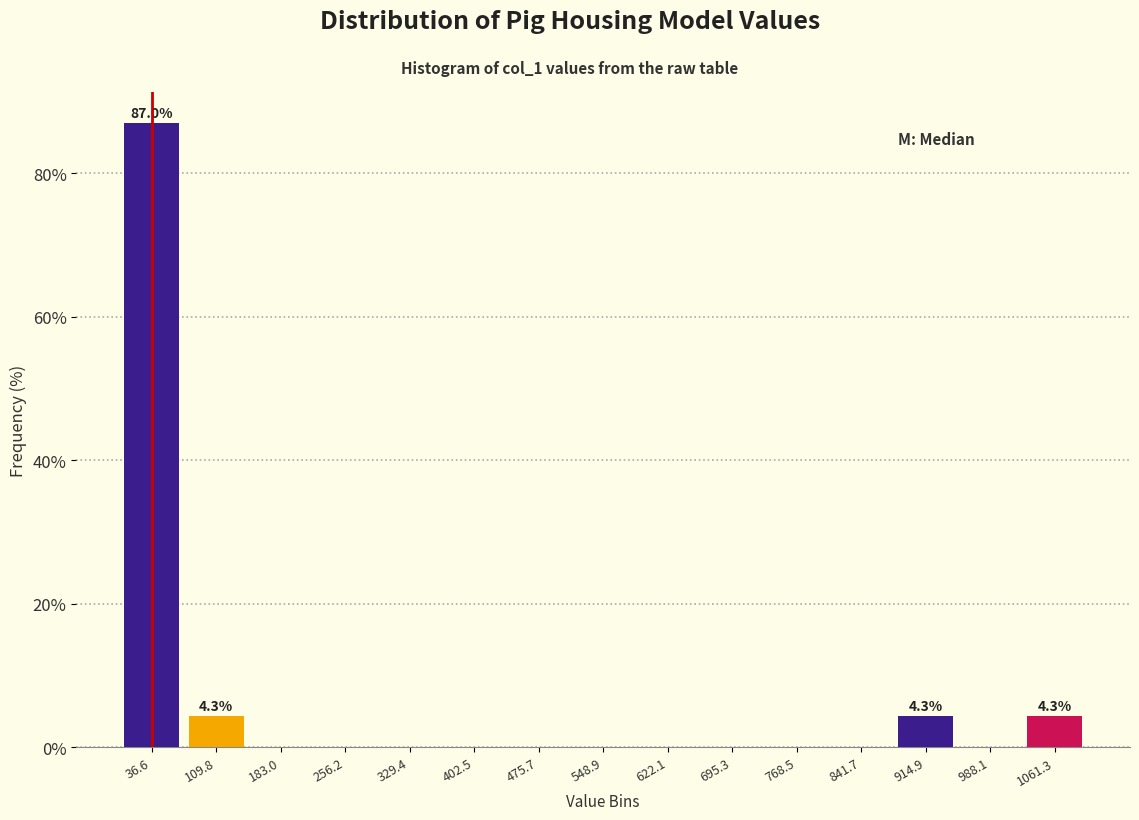

Reading right to left, list all the values displayed in this chart.

1061.3=4.3	988.1=0.0	914.9=4.3	841.7=0.0	768.5=0.0	695.3=0.0	622.1=0.0	548.9=0.0	475.7=0.0	402.5=0.0	329.4=0.0	256.2=0.0	183.0=0.0	109.8=4.3	36.6=87.0